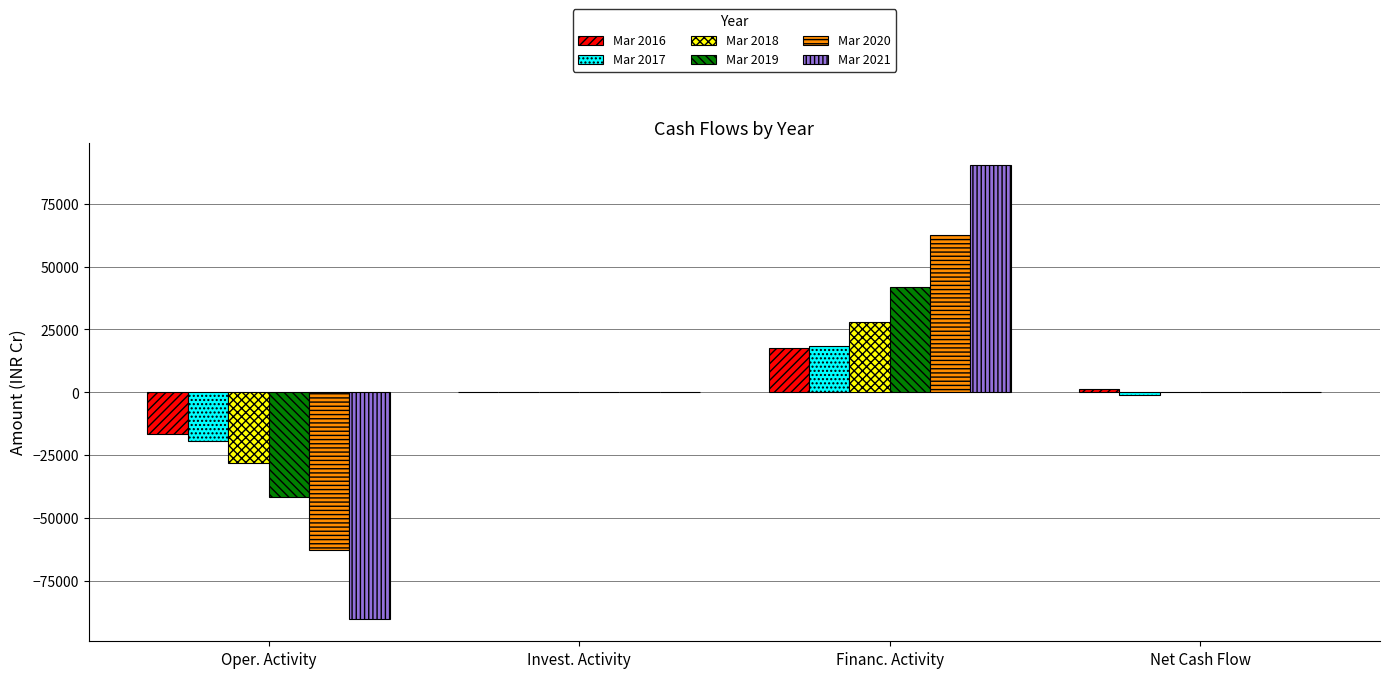

How many categories are shown in the chart?

4